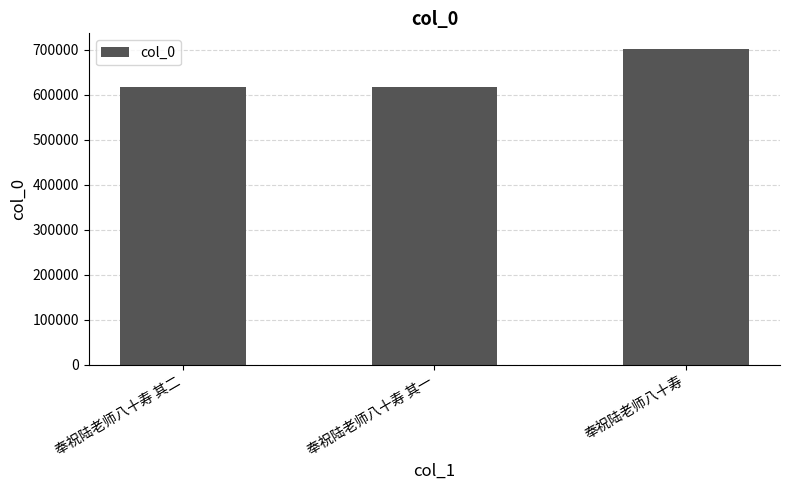

At which category does the chart reach its peak across all series?

奉祝陆老师八十寿